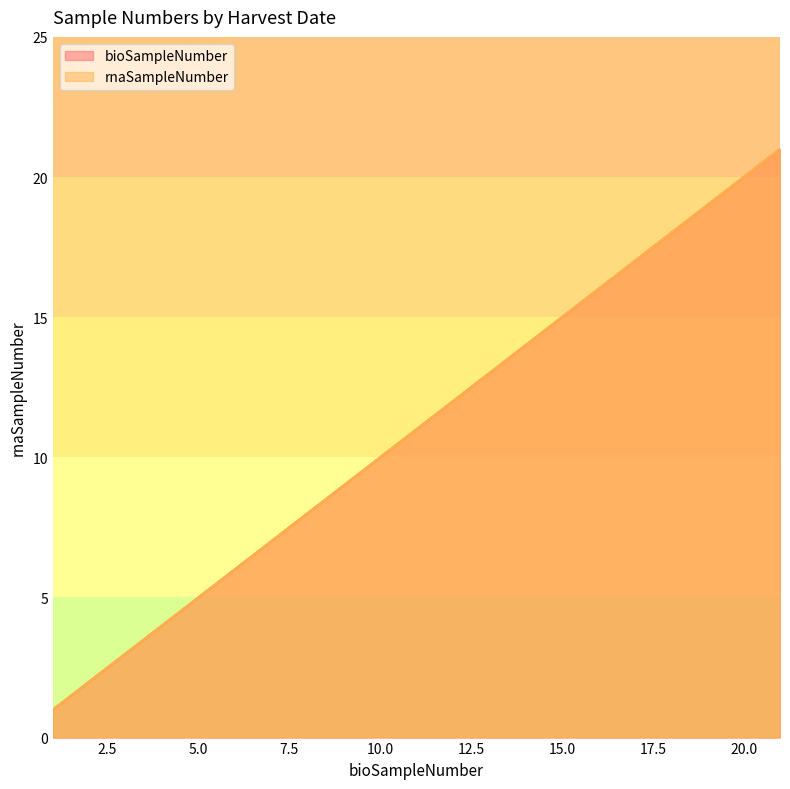

At which category is the sum across all series the highest?

21